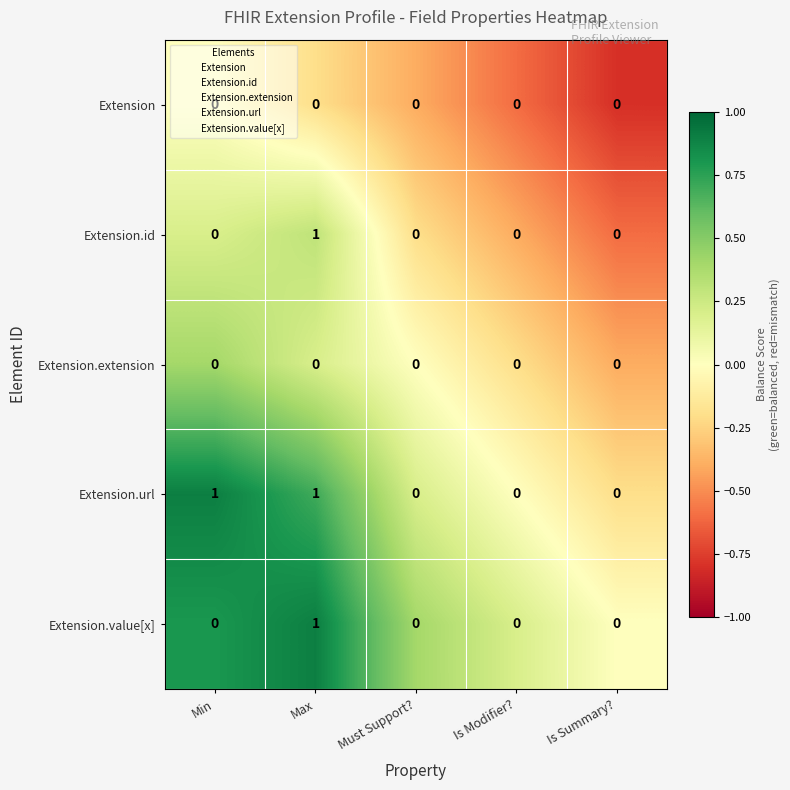

What is the total value across all series at Max?

3